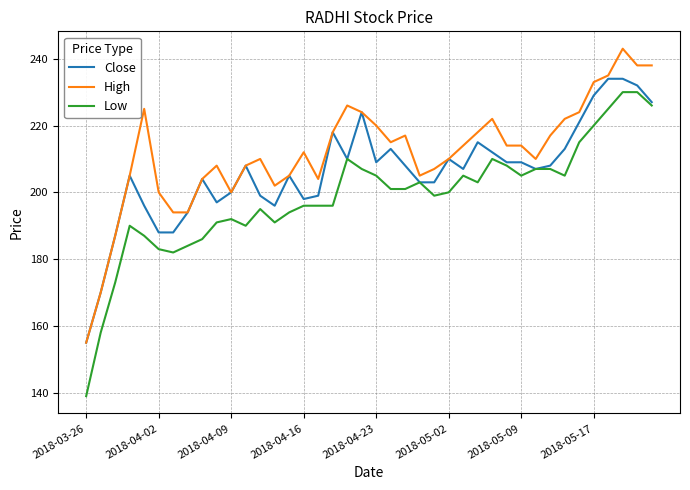

Rank the series by their average value, from lowest to highest.

Low, Close, High